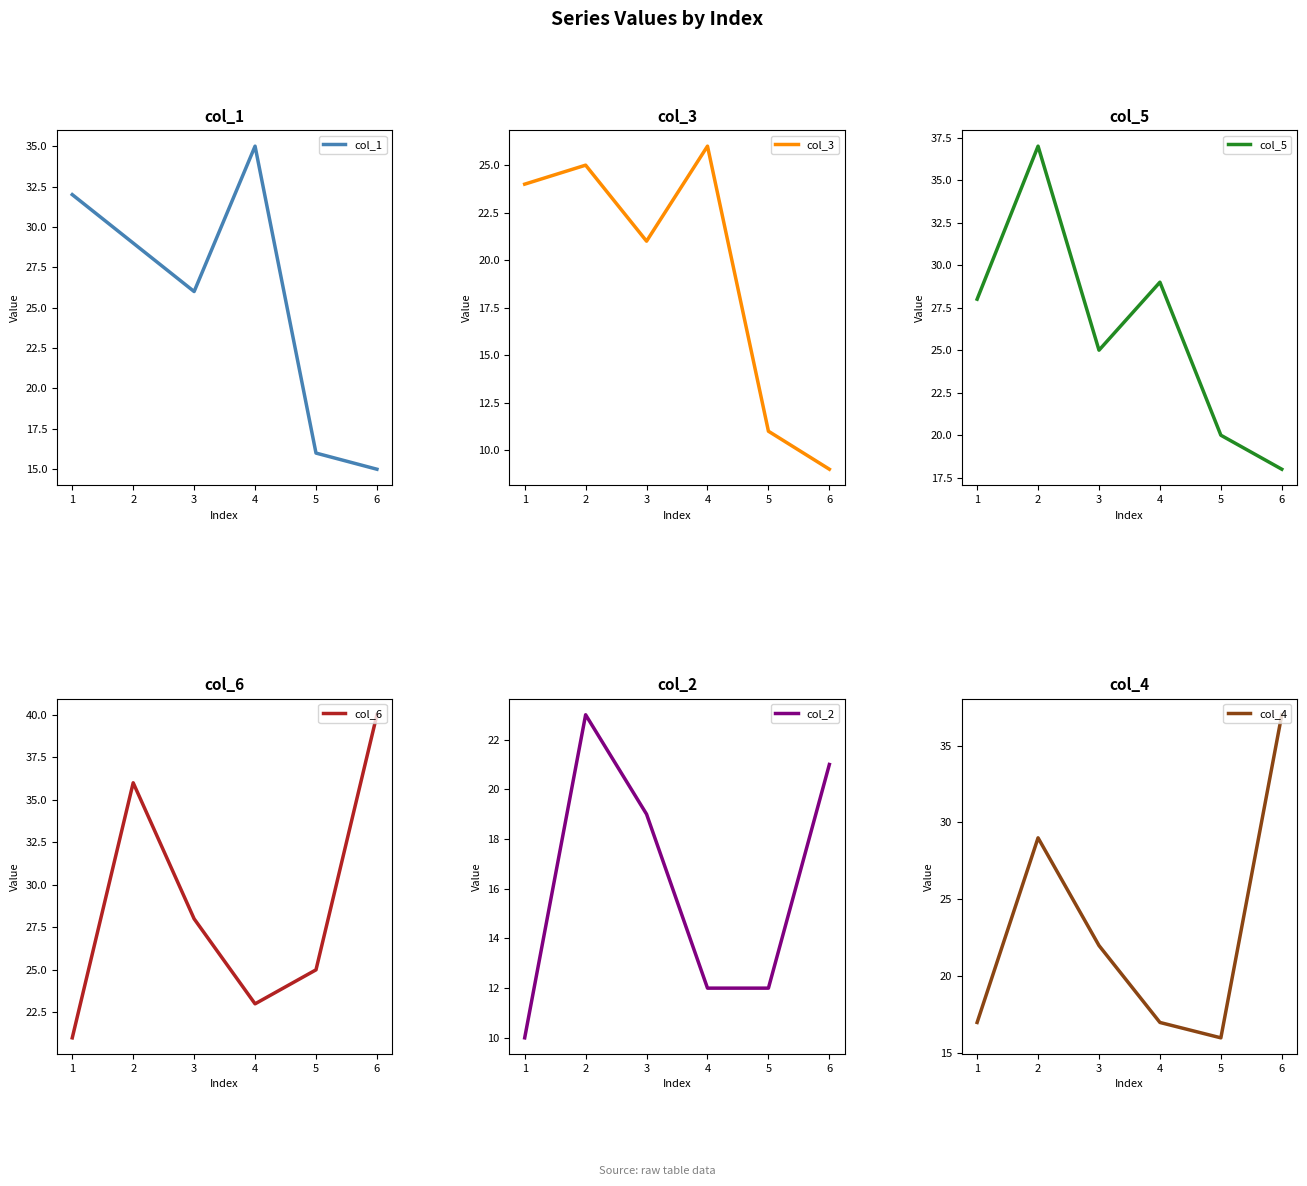

True or false: col_4 has more than 1 points higher than both neighbors.

False